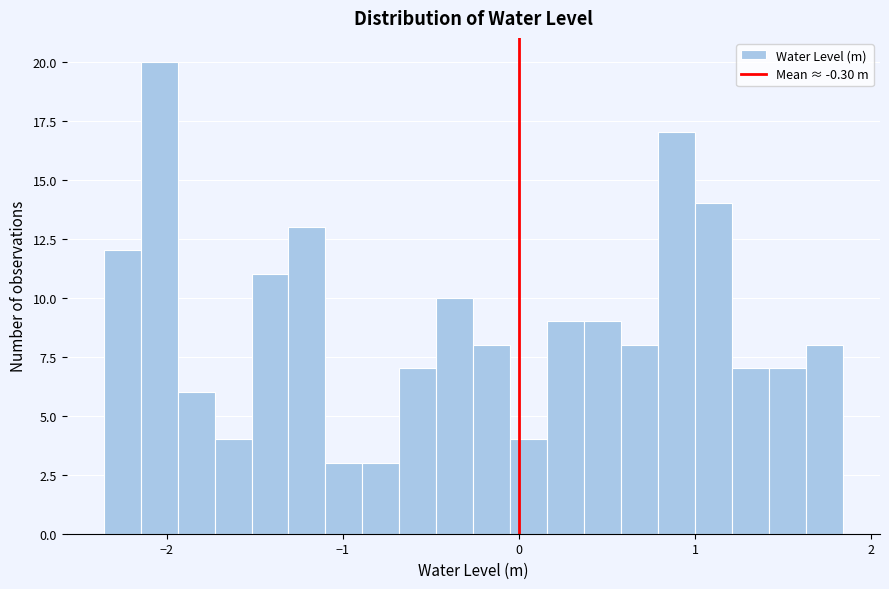

Around what value on the x-axis is the tallest bar? Give the approximate position of its centre, as read against the axis.

-2.0